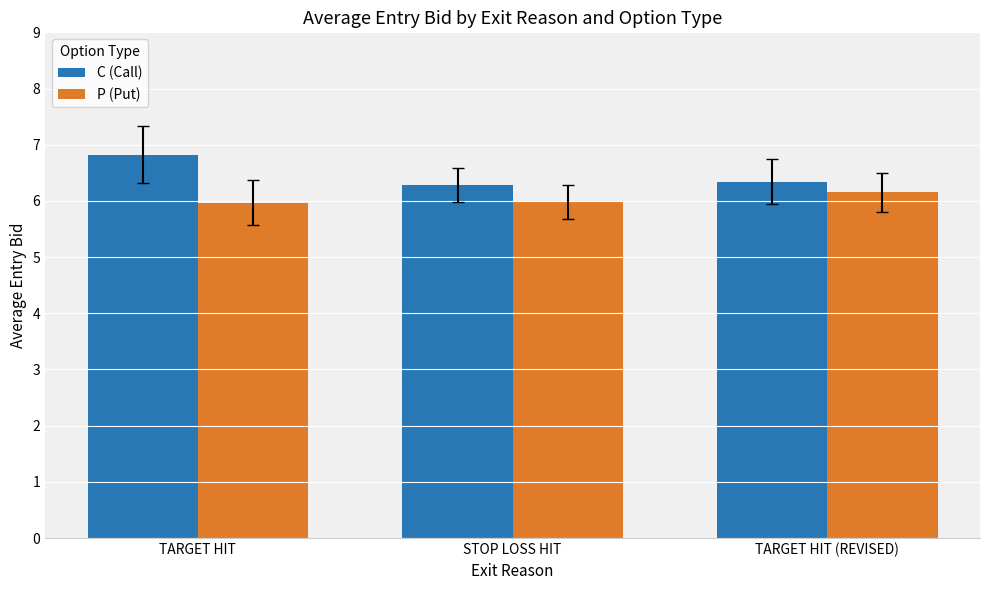

Rank the series by their maximum value, from highest to lowest.

C (Call), P (Put)